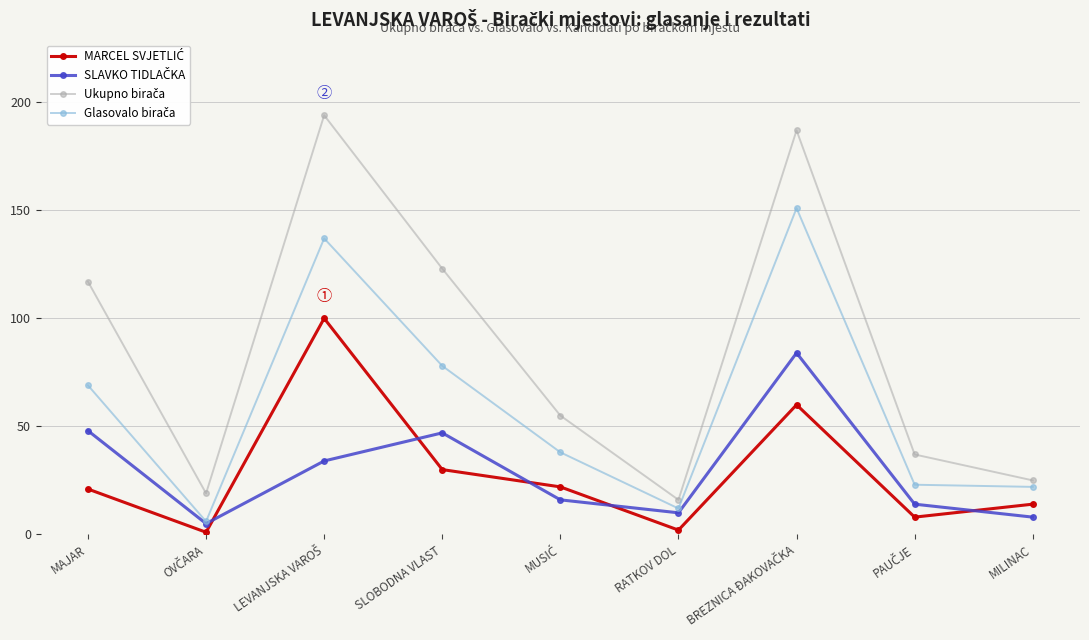

What position from the right is MAJAR?

9